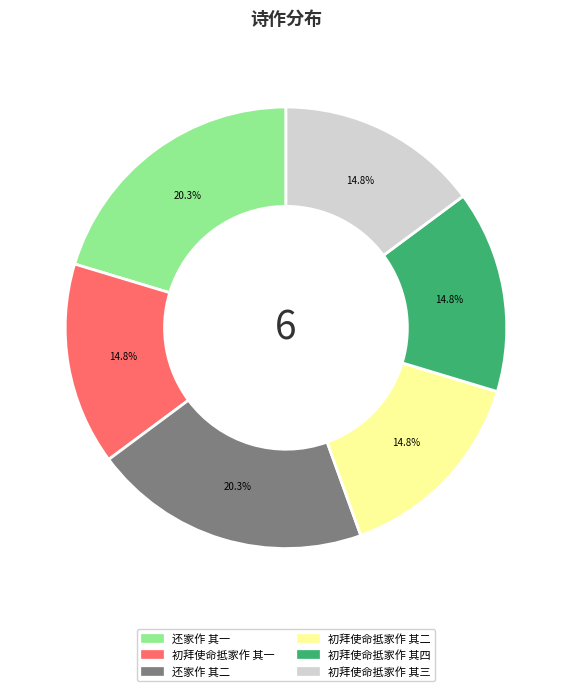

What portion of the pie excludes 还家作 其二?

79.7%